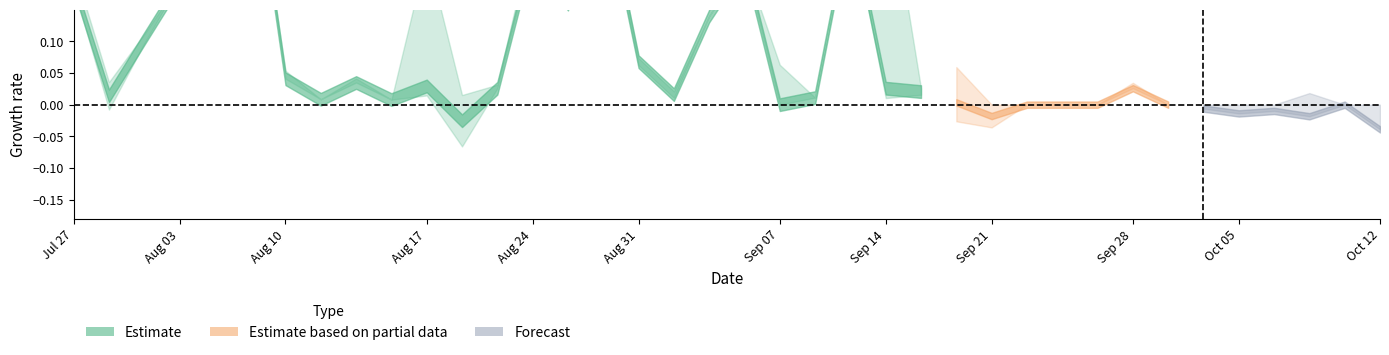

How many data points does each series have?

38